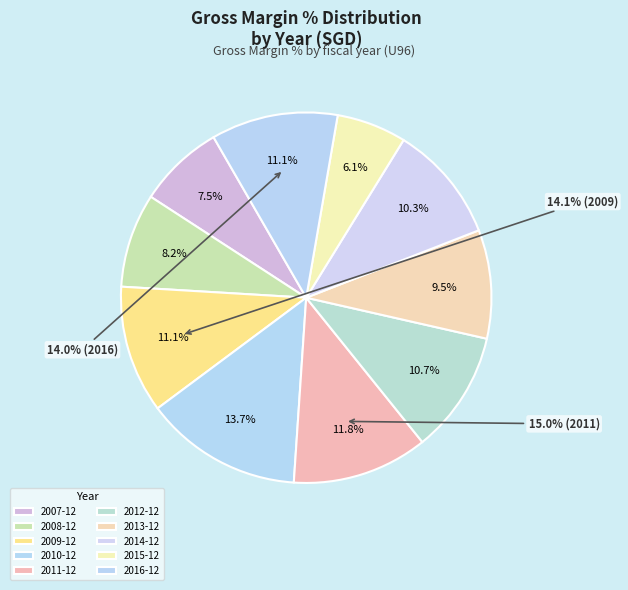

Is it true that 2014-12 is 10% of the pie?

True